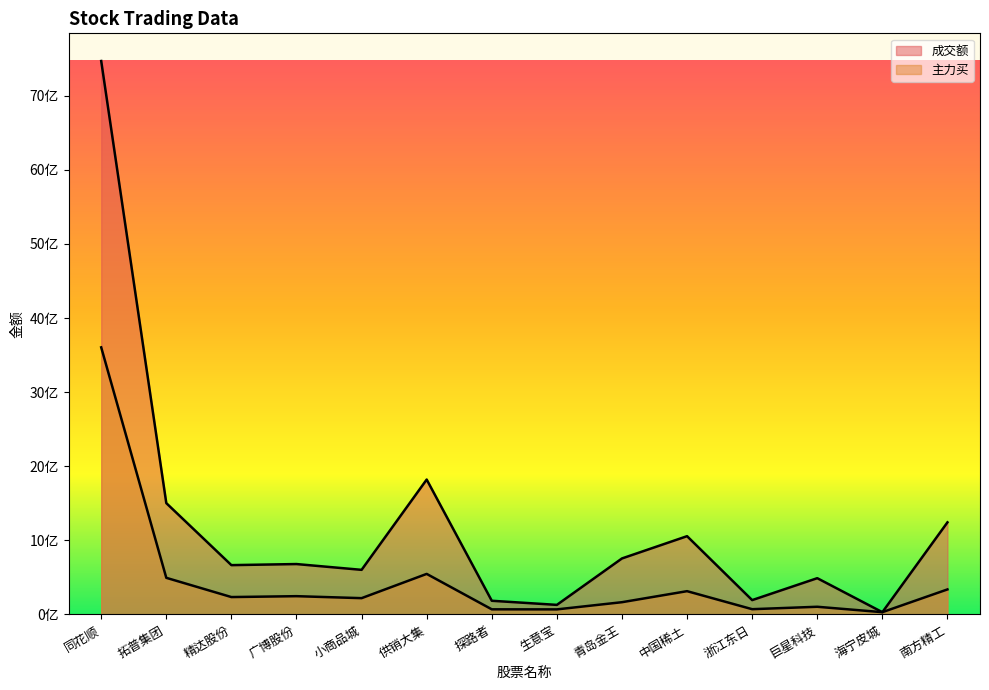

Which series has the largest range (max minus min)?

成交额